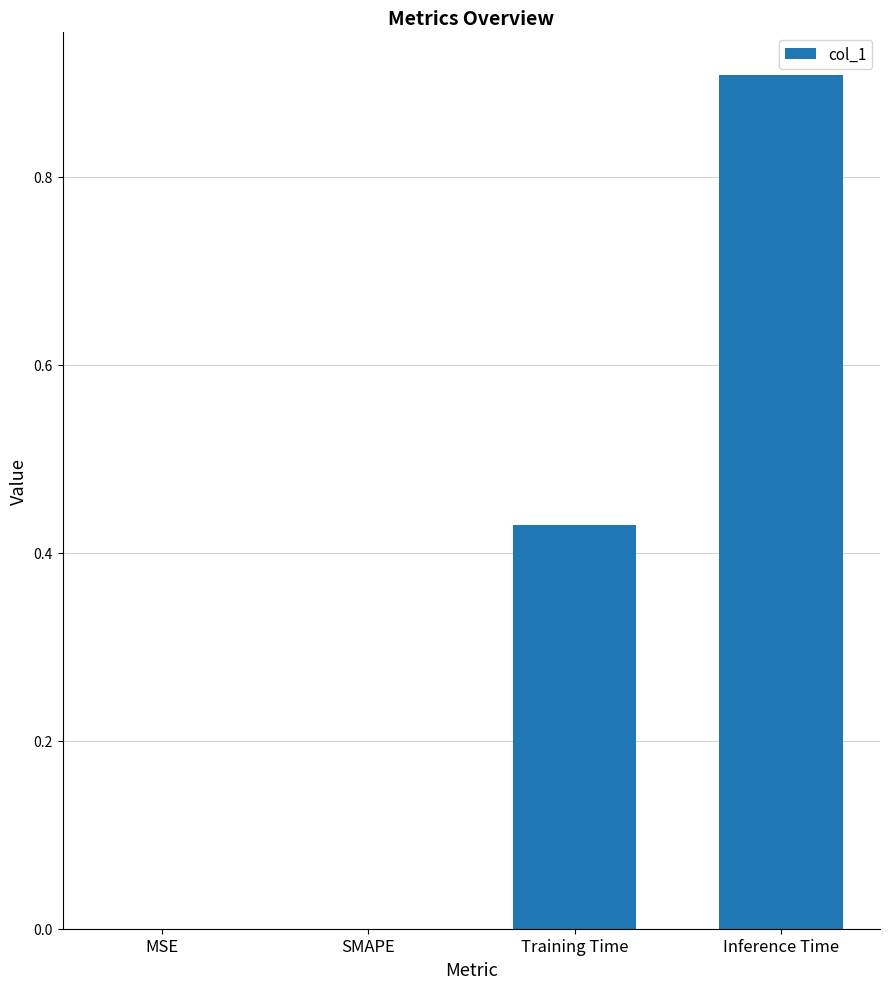

What is the maximum value shown in the chart?

0.9